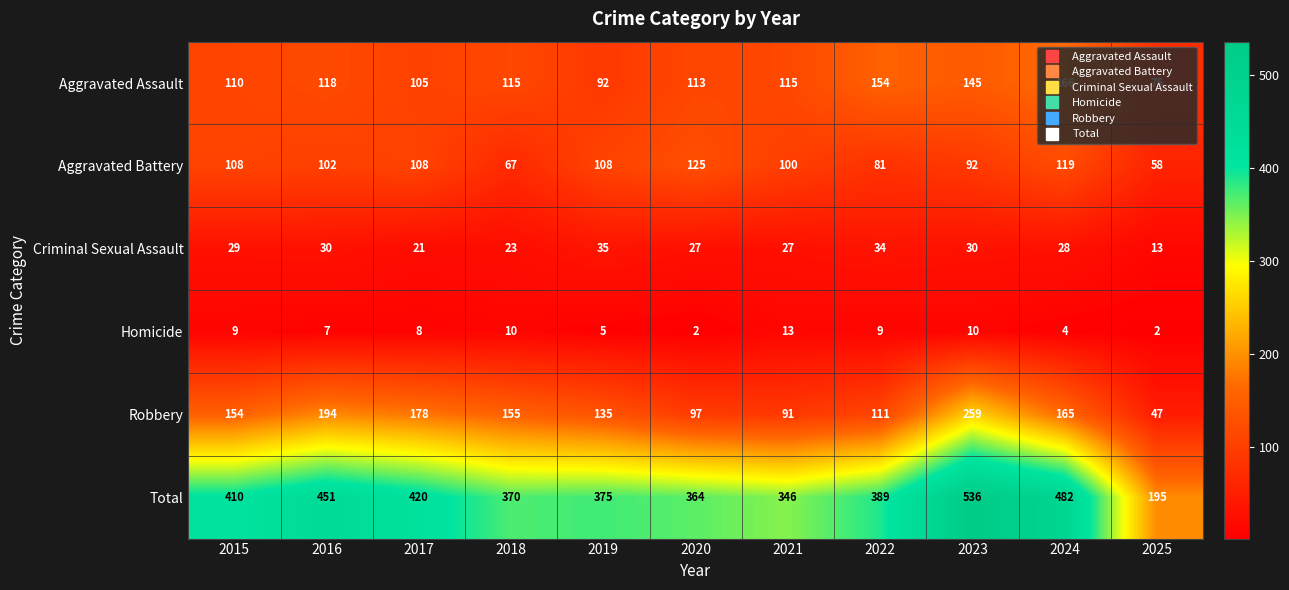

Where is Total nearest to the value 365?

2020